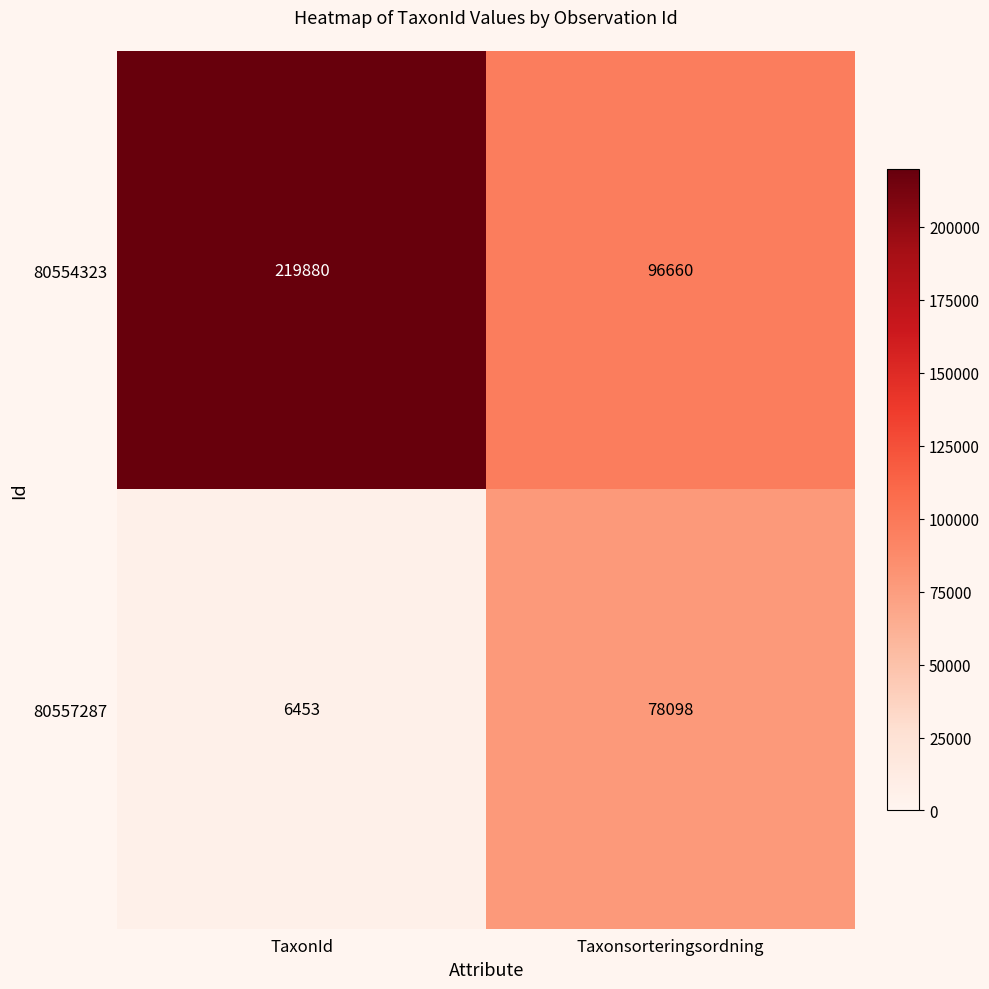

How many distinct data groups are displayed?

2